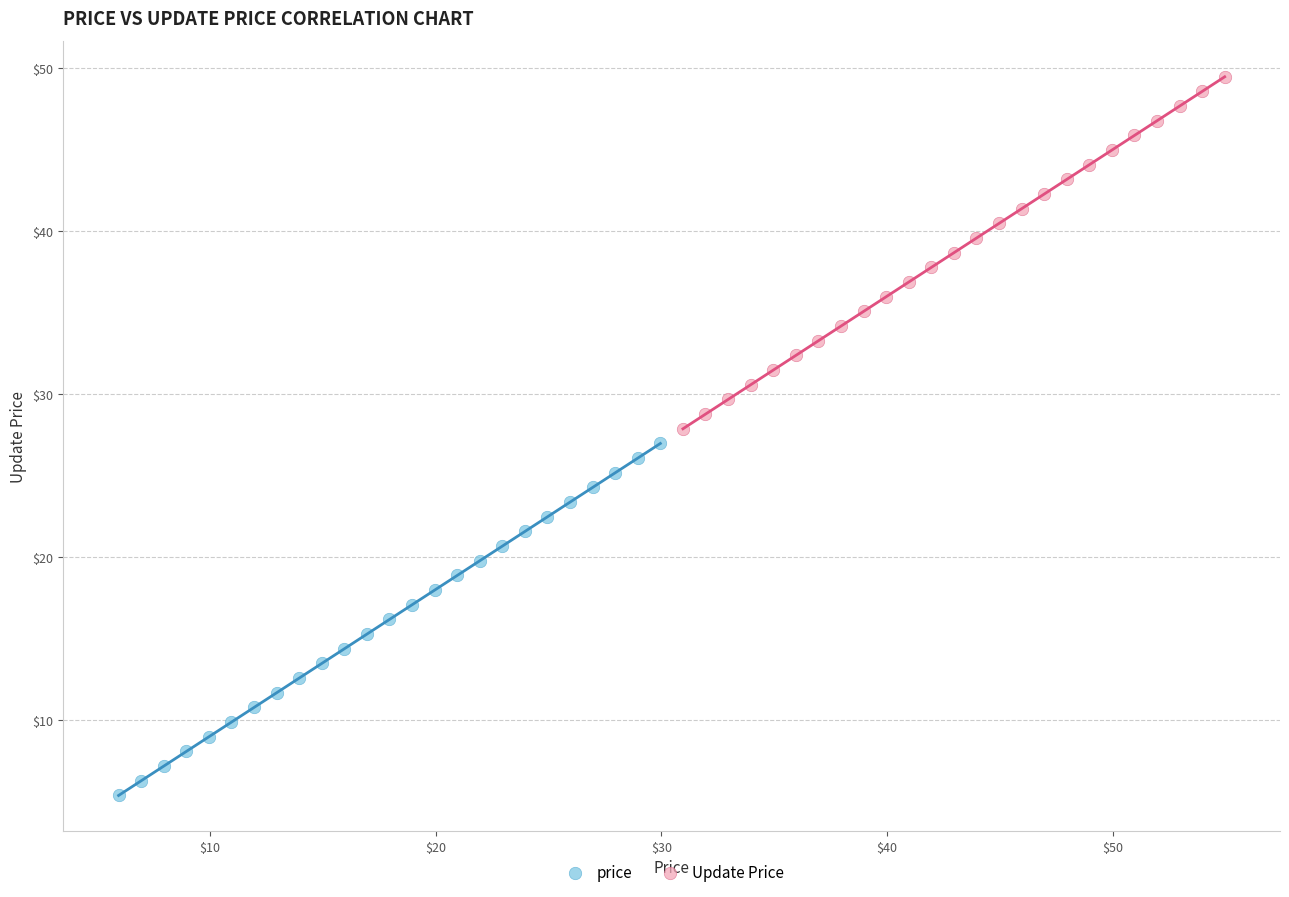

What are all the series names shown in the legend?

price, Update Price